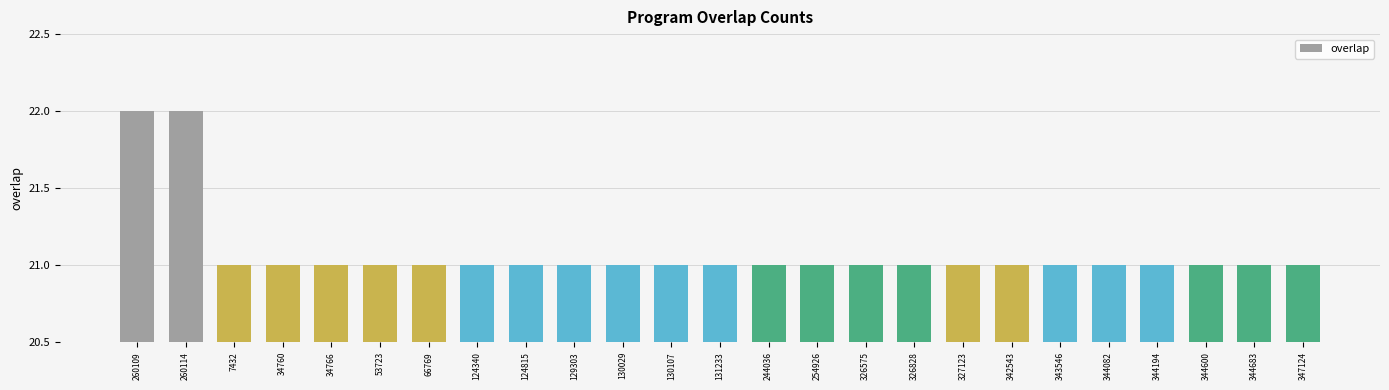

Reading left to right, list all the values displayed in this chart.

22	22	21	21	21	21	21	21	21	21	21	21	21	21	21	21	21	21	21	21	21	21	21	21	21